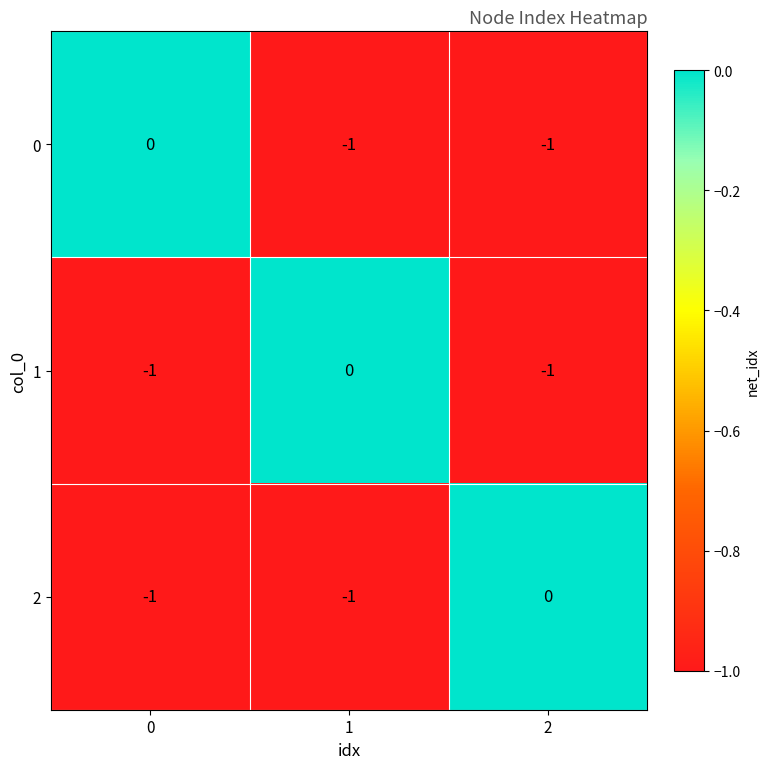

Count the 0 values in the range -1 to 0.

3